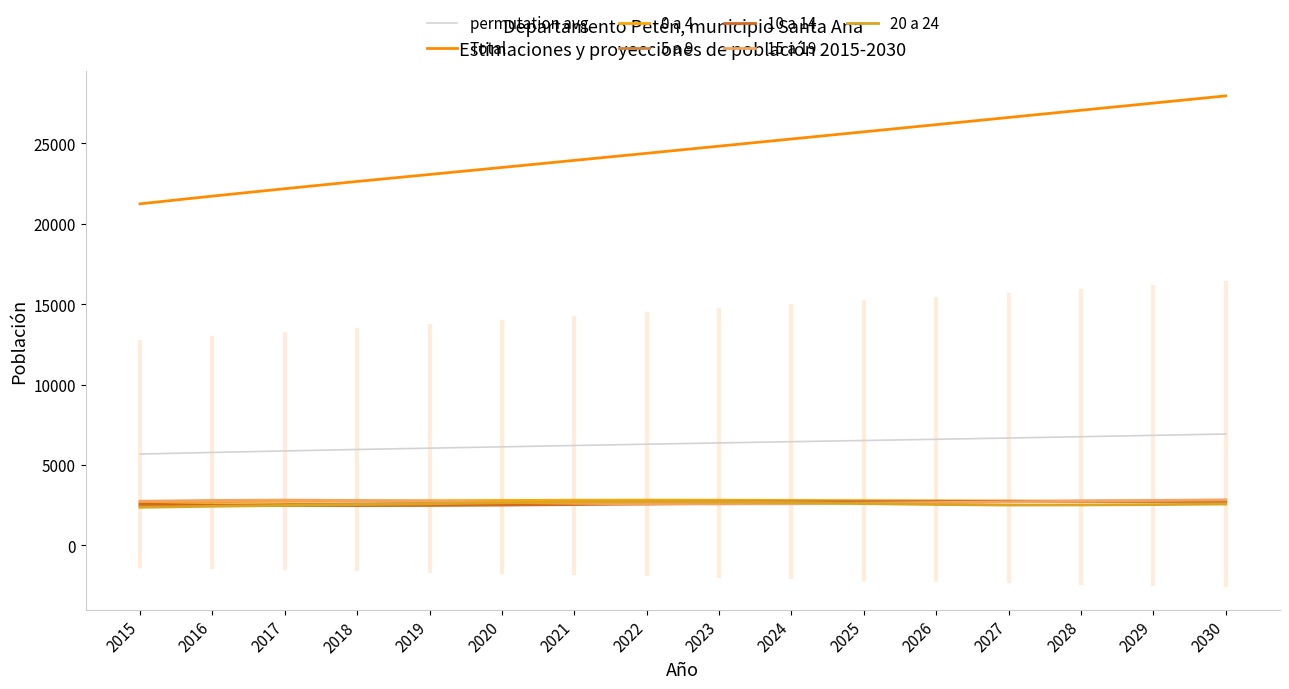

Reading left to right, extract all data points from this chart.

Total: 2015=21238	2016=21718	2017=22178	2018=22630	2019=23063	2020=23499	2021=23939	2022=24380	2023=24824	2024=25269	2025=25715	2026=26161	2027=26608	2028=27056	2029=27502	2030=27949
0 a 4: 2015=2690	2016=2716	2017=2738	2018=2763	2019=2777	2020=2792	2021=2804	2022=2812	2023=2806	2024=2796	2025=2785	2026=2771	2027=2755	2028=2739	2029=2725	2030=2712
5 a 9: 2015=2470	2016=2508	2017=2544	2018=2579	2019=2613	2020=2641	2021=2664	2022=2685	2023=2709	2024=2720	2025=2732	2026=2741	2027=2746	2028=2737	2029=2725	2030=2711
10 a 14: 2015=2560	2016=2509	2017=2474	2018=2473	2019=2481	2020=2504	2021=2537	2022=2572	2023=2608	2024=2647	2025=2678	2026=2703	2027=2727	2028=2752	2029=2767	2030=2782
15 a 19: 2015=2744	2016=2793	2017=2816	2018=2793	2019=2751	2020=2679	2021=2618	2022=2578	2023=2579	2024=2592	2025=2623	2026=2663	2027=2705	2028=2748	2029=2794	2030=2832
20 a 24: 2015=2367	2016=2431	2017=2484	2018=2536	2019=2587	2020=2650	2021=2696	2022=2719	2023=2698	2024=2663	2025=2596	2026=2540	2027=2506	2028=2514	2029=2533	2030=2570